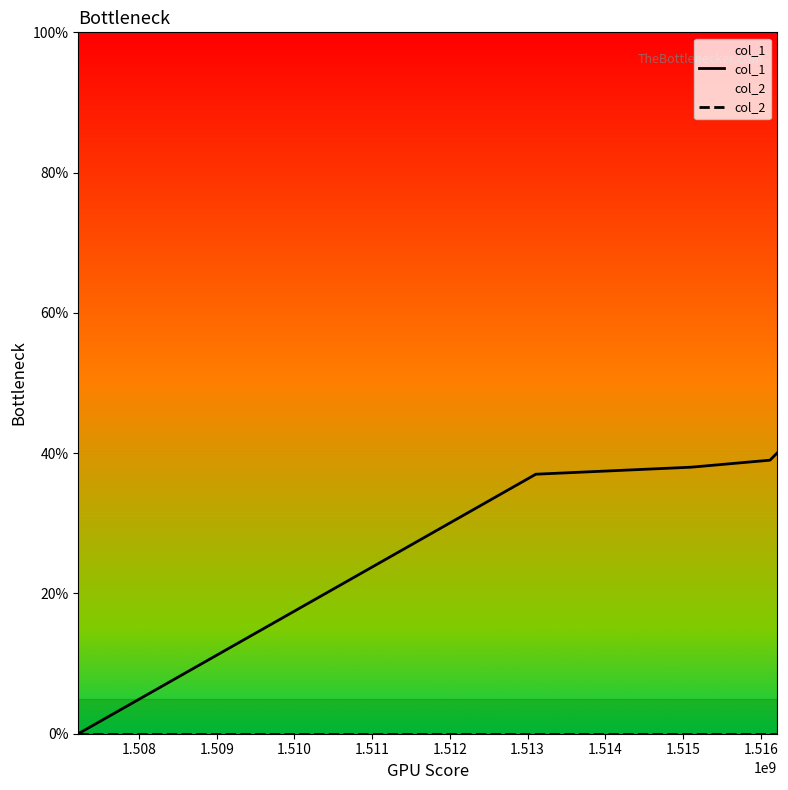

What are all the series names shown in the legend?

col_1, col_2